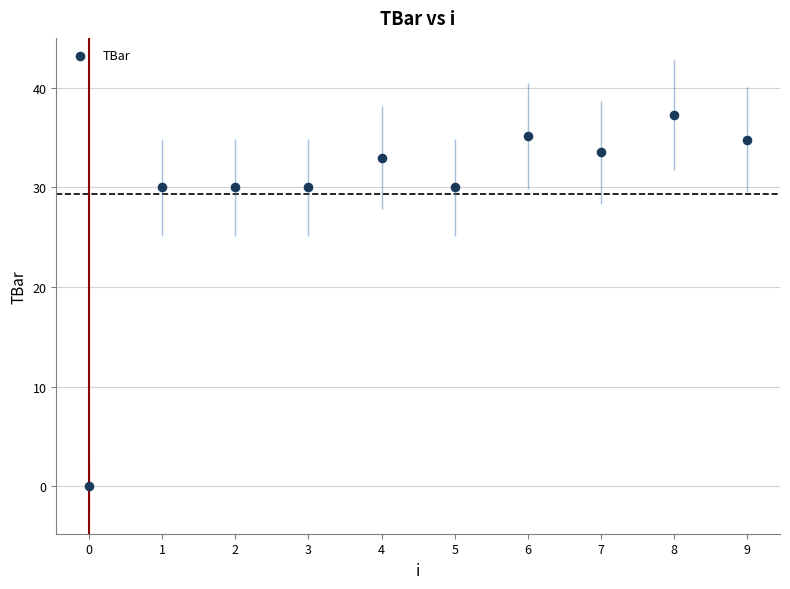

What is the range of Y values (max minus min)?

37.3